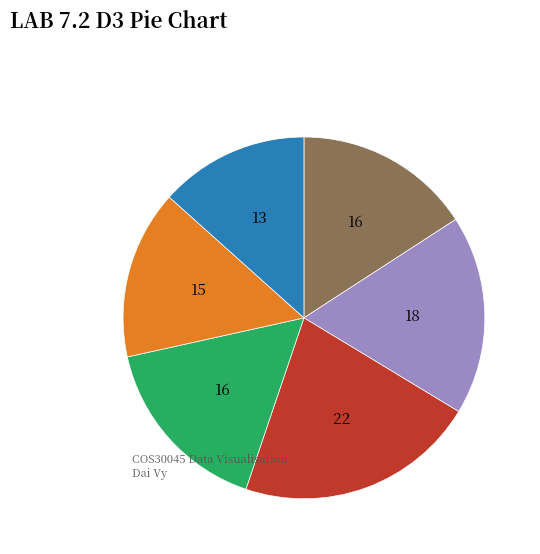

Does any single category account for the majority?

No